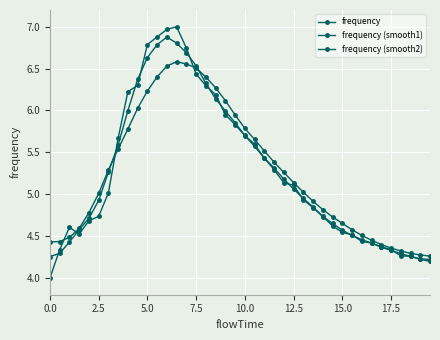

Reading left to right, list all the values displayed in this chart.

frequency: 4.0	4.3	4.6	4.5	4.7	4.7	5.0	5.7	6.2	6.3	6.8	6.9	7.0	7.0	6.7	6.4	6.3	6.2	6.0	5.8	5.7	5.6	5.4	5.3	5.1	5.1	4.9	4.8	4.7	4.6	4.5	4.5	4.4	4.4	4.4	4.3	4.3	4.3	4.2	4.2
frequency (smooth1): 4.3	4.3	4.4	4.6	4.7	4.9	5.3	5.6	6.0	6.4	6.6	6.8	6.9	6.8	6.7	6.5	6.3	6.1	6.0	5.9	5.7	5.6	5.4	5.3	5.2	5.1	5.0	4.8	4.7	4.7	4.6	4.5	4.5	4.4	4.4	4.3	4.3	4.3	4.2	4.2
frequency (smooth2): 4.4	4.4	4.5	4.6	4.8	5.0	5.3	5.5	5.8	6.0	6.2	6.4	6.5	6.6	6.6	6.5	6.4	6.3	6.1	5.9	5.8	5.7	5.5	5.4	5.3	5.1	5.0	4.9	4.8	4.7	4.7	4.6	4.5	4.5	4.4	4.4	4.3	4.3	4.3	4.3